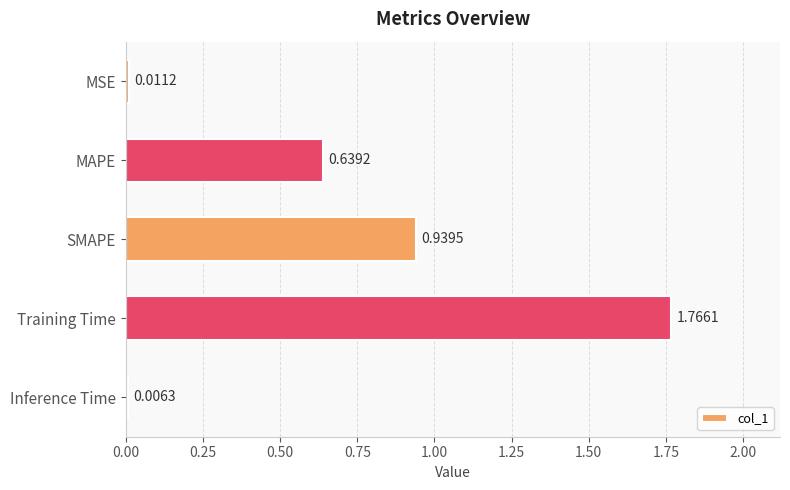

Which label corresponds to the largest value in the chart?

Training Time